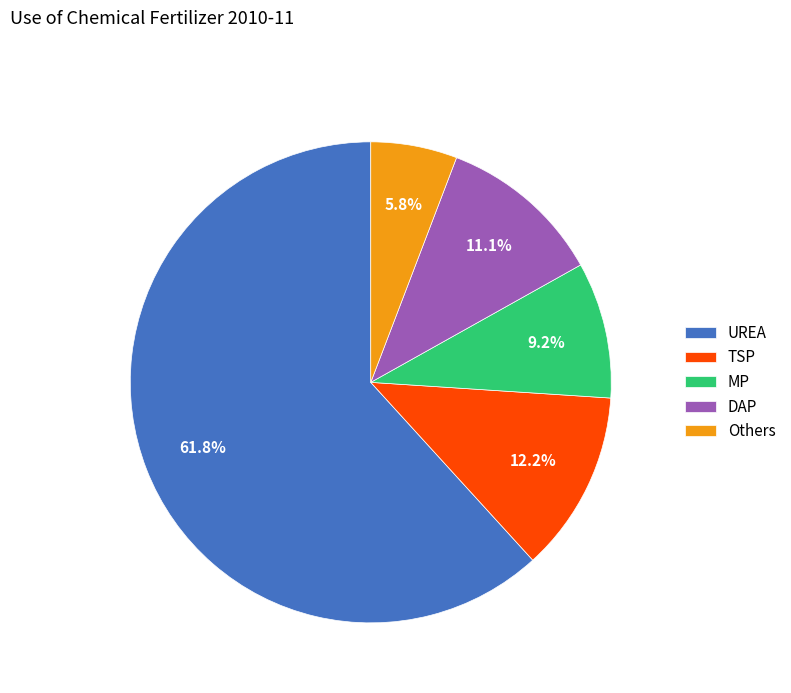

Which category has the smallest portion of the pie?

Others